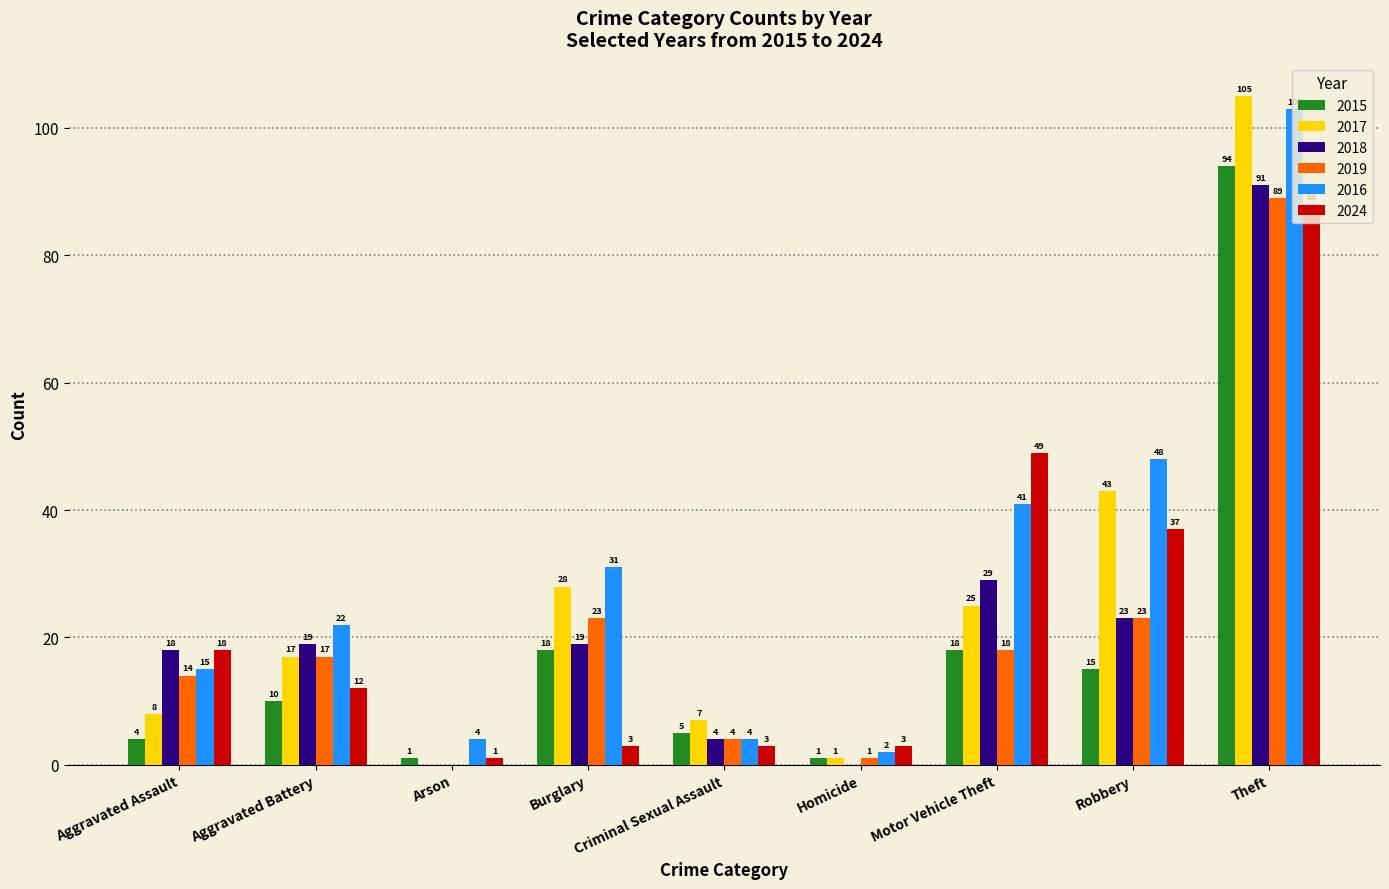

The 2019 series shows 0 at Arson. True or false?

True